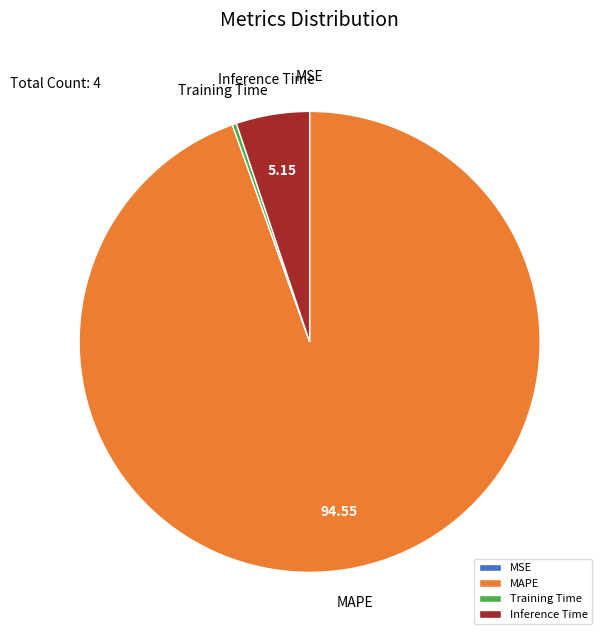

Is there a majority slice in this chart?

Yes